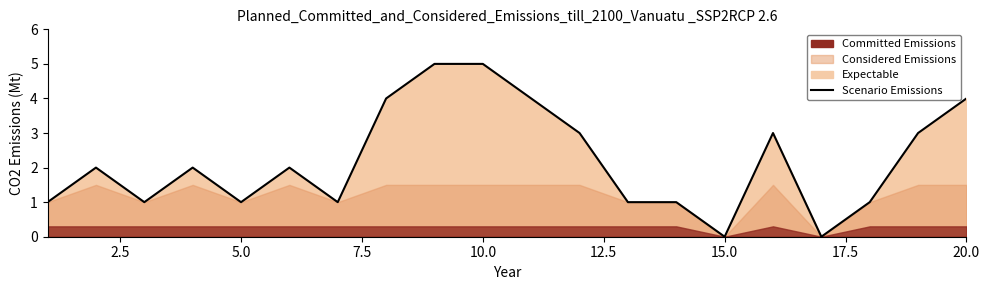

How many values are above zero?

18